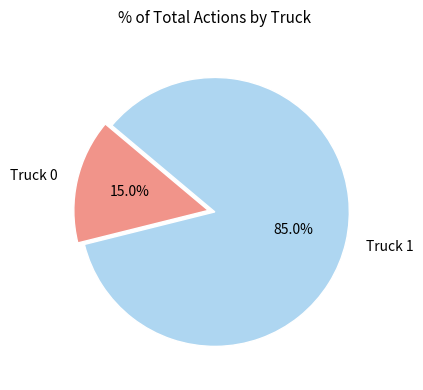

The Truck 0 slice represents 15% of the pie. True or false?

True